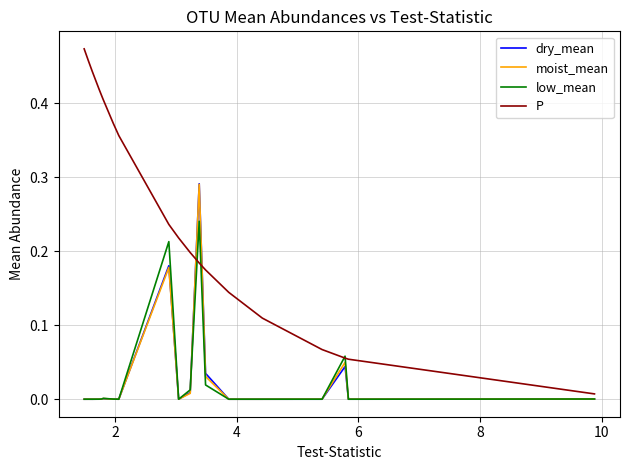

How many interior local valleys does the low_mean series have?

5